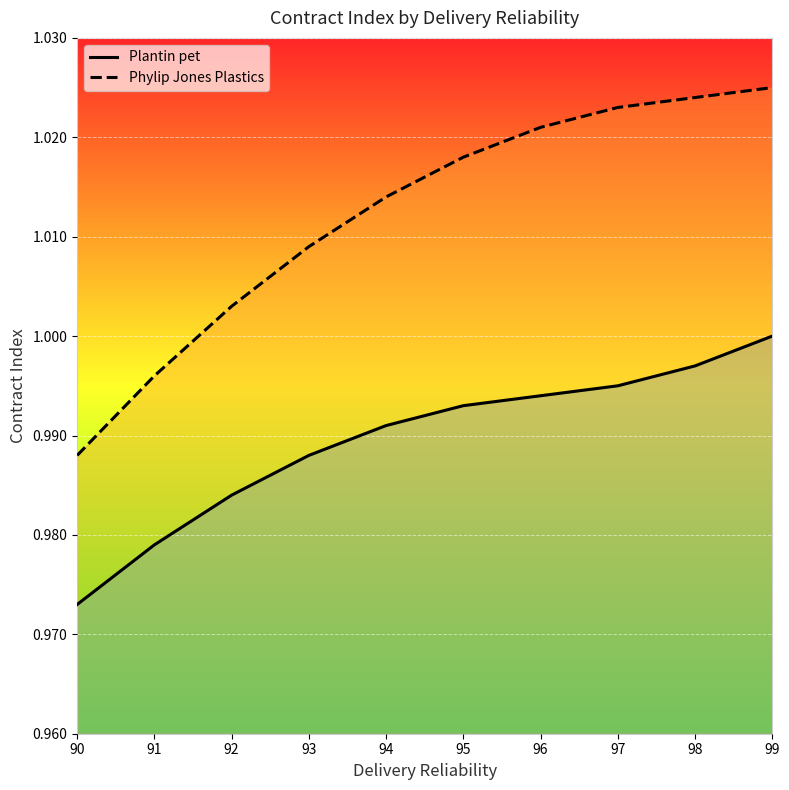

List the series in order of their peak value, highest first.

Phylip Jones Plastics, Plantin pet